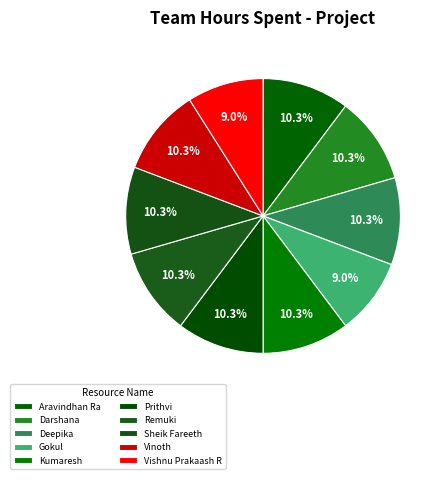

Rank the categories by value from highest to lowest.

Aravindhan Ra, Darshana, Deepika, Kumaresh, Prithvi, Remuki, Sheik Fareeth, Vinoth, Gokul, Vishnu Prakaash R